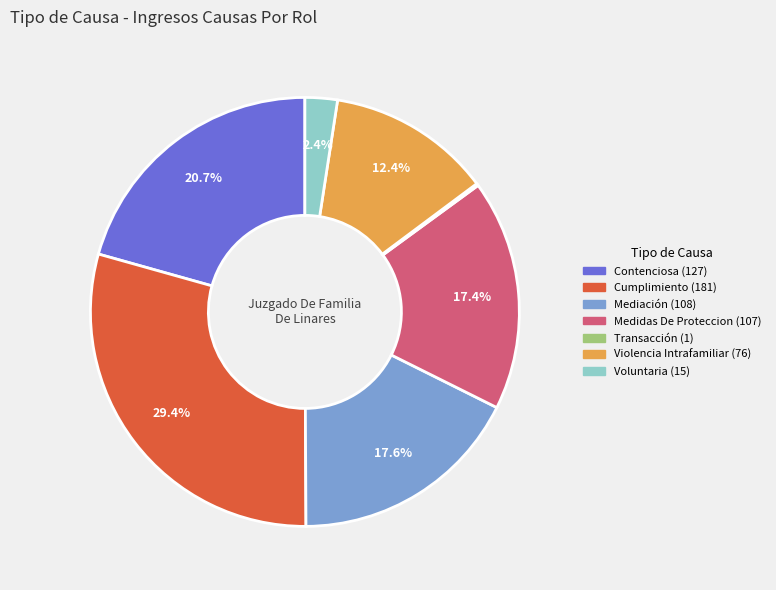

Does Mediación account for over 50% of the chart?

No